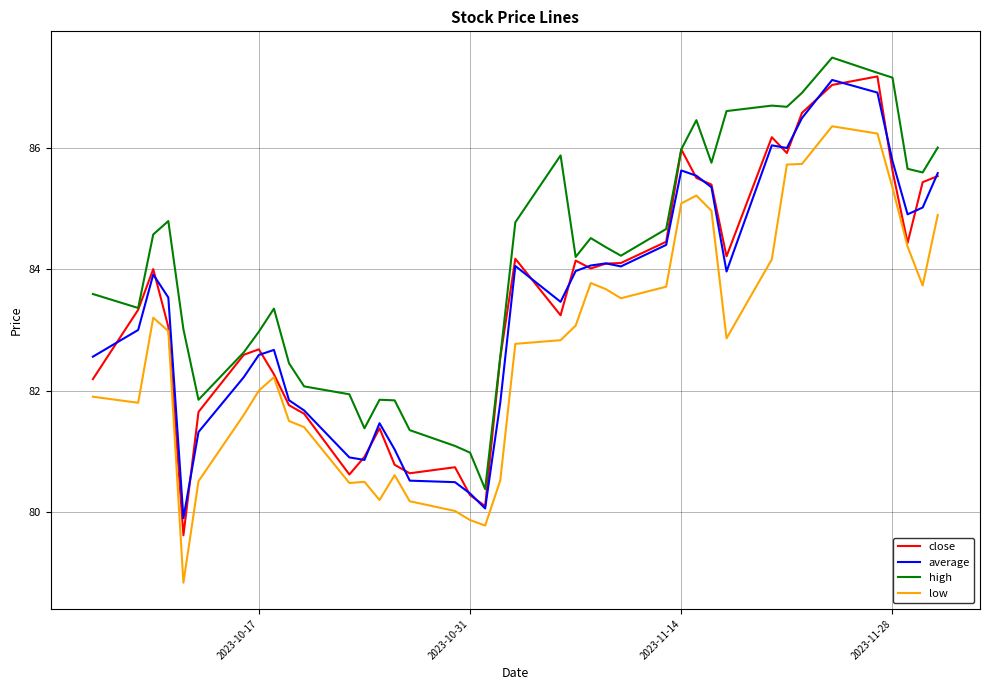

True or false: low and average intersect in this chart.

False